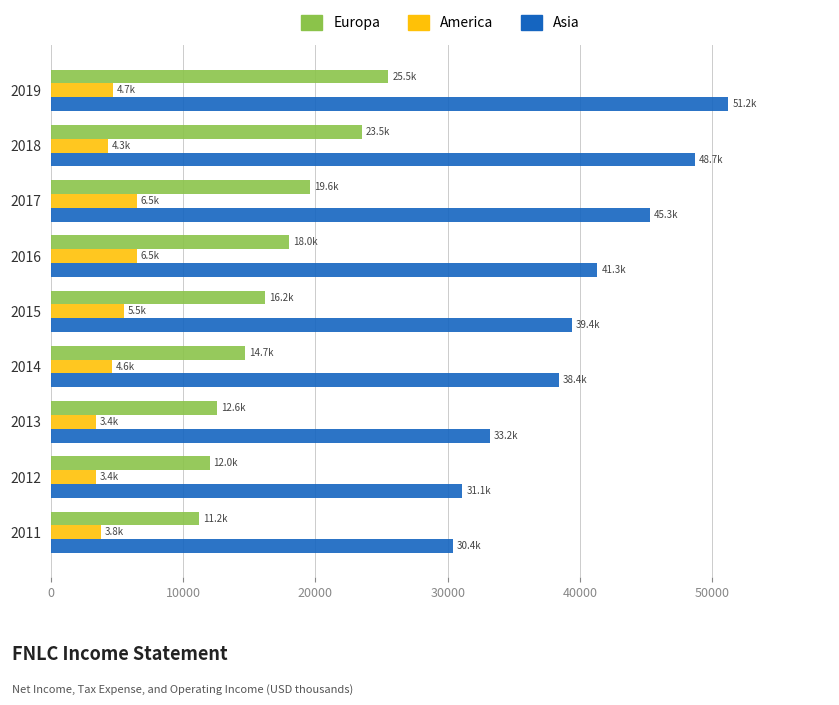

Is it true that Europa equals 26096 at 2017?

False